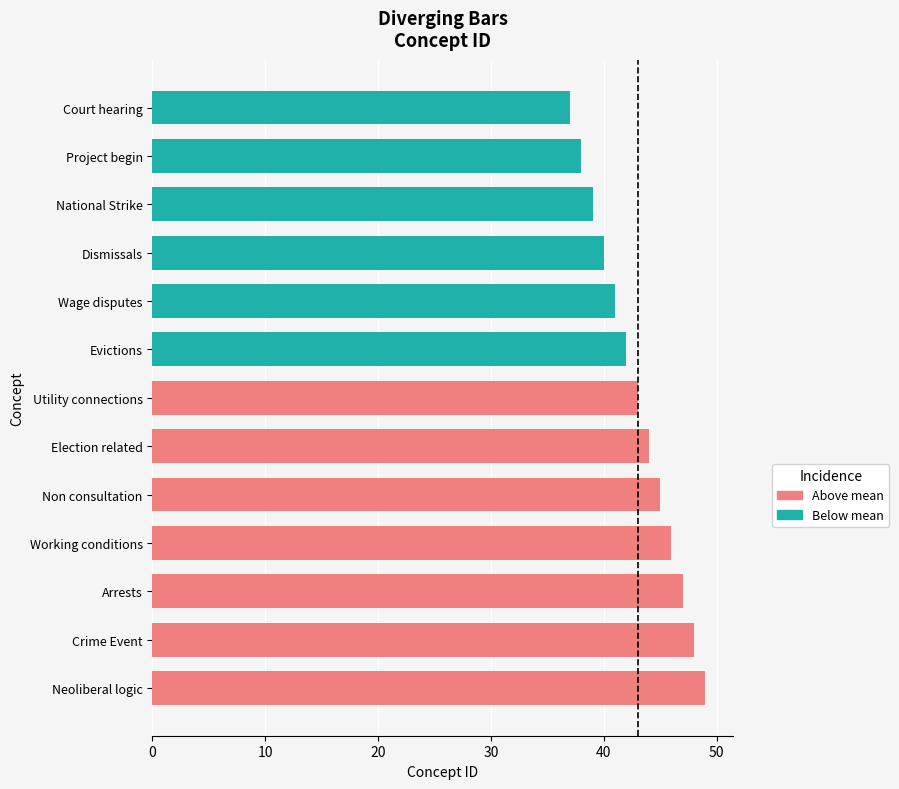

What is the sum of all values?

559